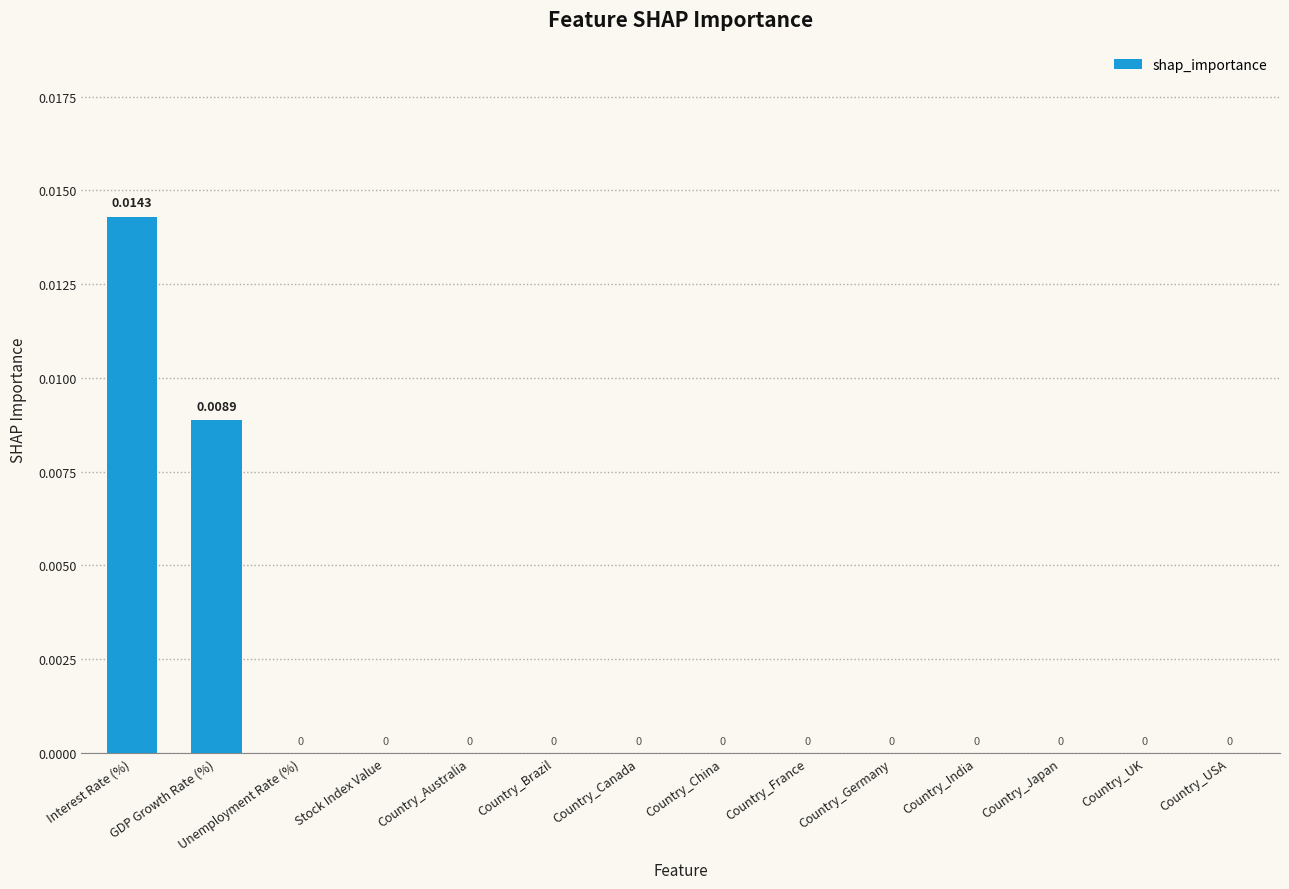

How many categories are shown in the chart?

14